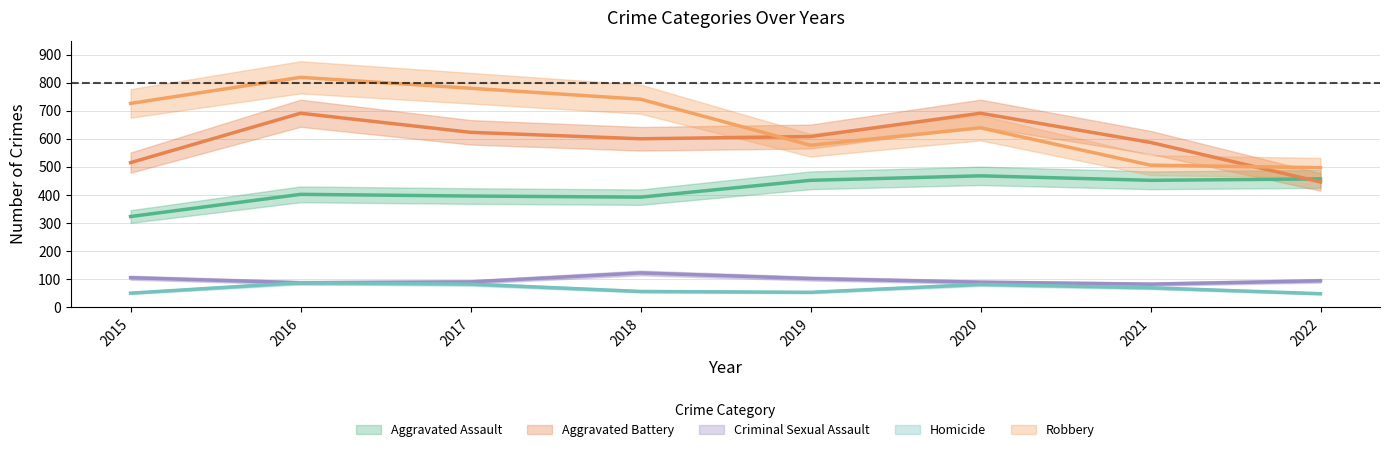

What is the lowest value of the Homicide series?

48